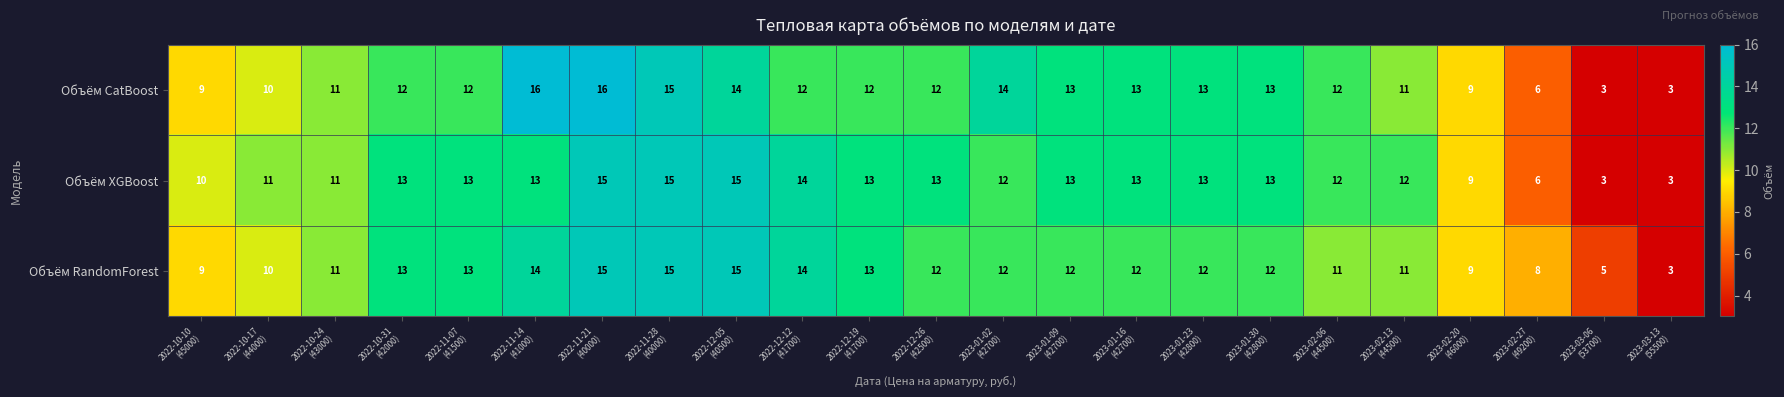

Which series has the widest spread of values?

Объём CatBoost